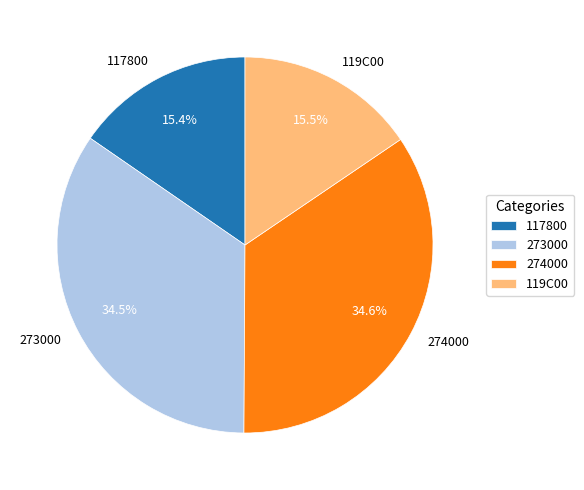

To the nearest percent, what portion does 274000 represent?

35%